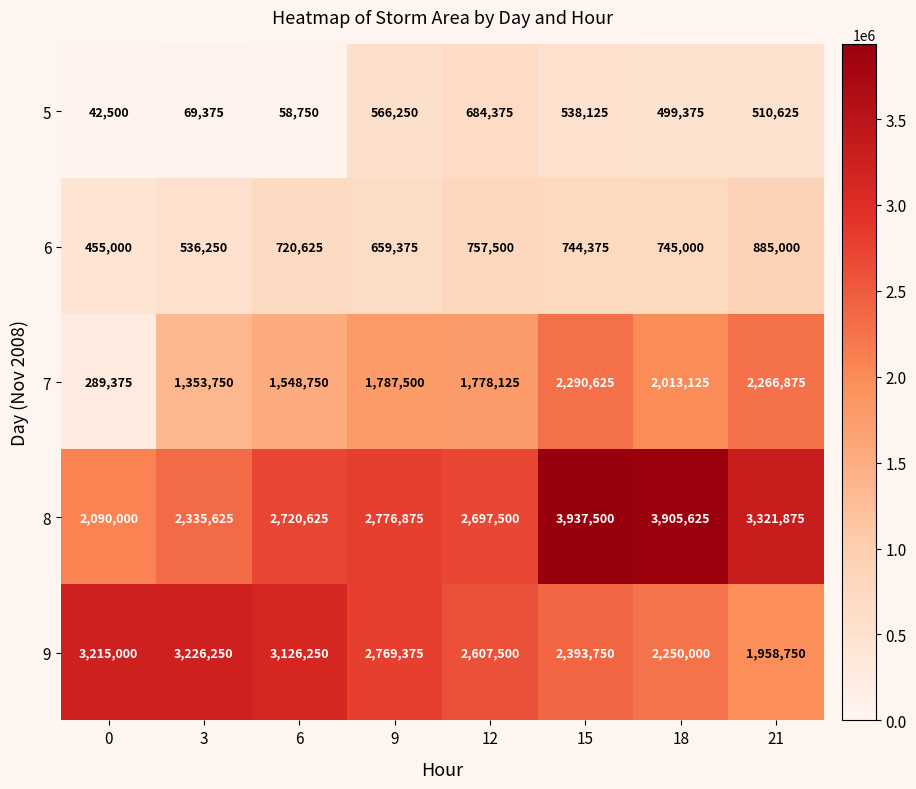

Which series changed the most between 6 and 18?

8